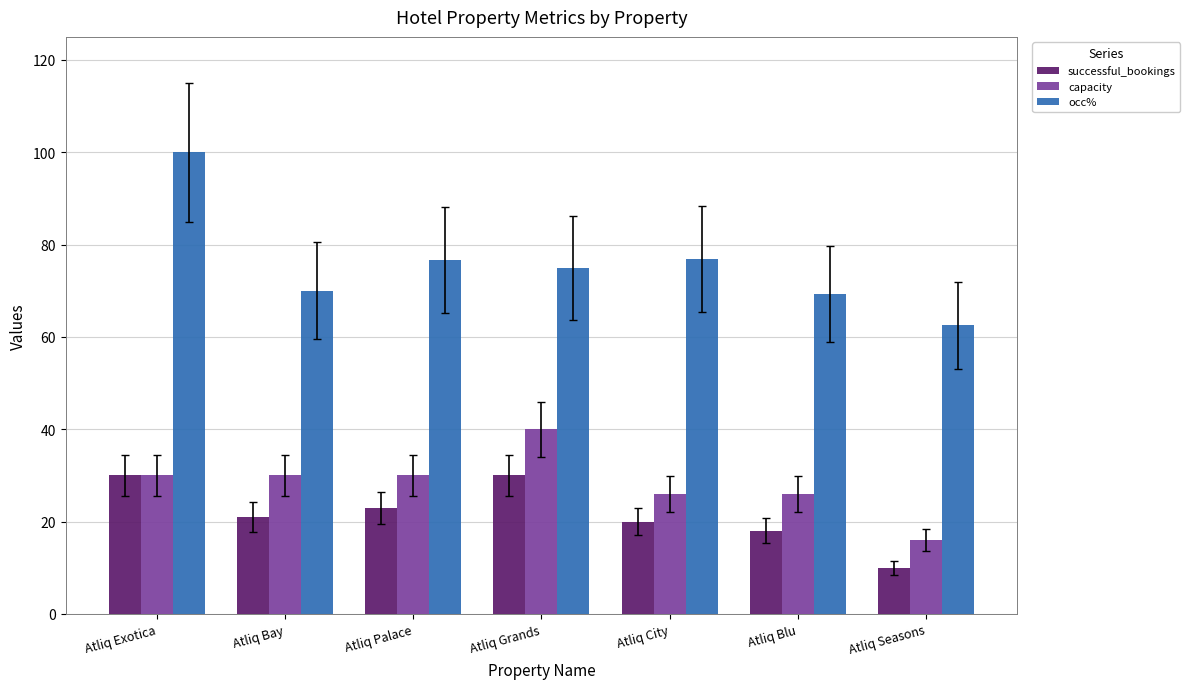

What is the difference between the maximum and minimum values in the occ% series?

37.5